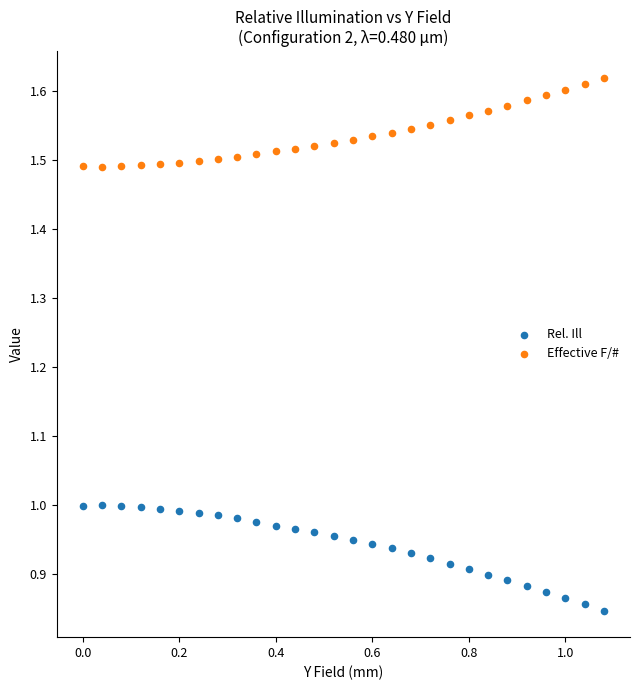

Which series contains the highest Y value?

Effective F/#